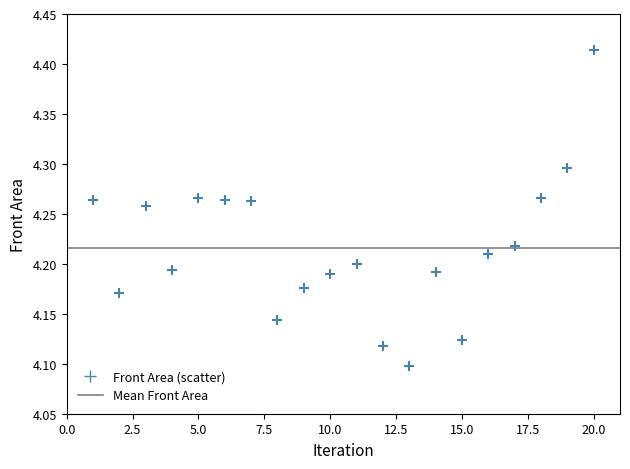

What is the range of X values (max minus min)?

19.0